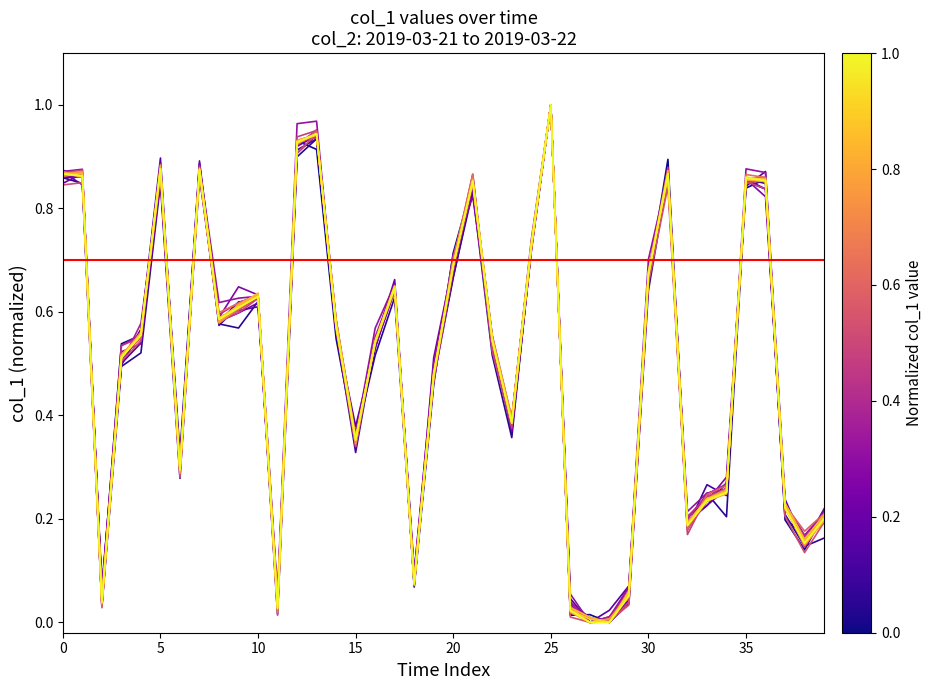

Reading left to right, transcribe all the data shown in this chart.

0.9	0.9	0.0	0.5	0.6	0.9	0.3	0.9	0.6	0.6	0.6	0.0	0.9	0.9	0.6	0.4	0.5	0.6	0.1	0.5	0.7	0.9	0.5	0.4	0.7	1.0	0.0	0.0	0.0	0.1	0.7	0.9	0.2	0.2	0.3	0.9	0.9	0.2	0.2	0.2